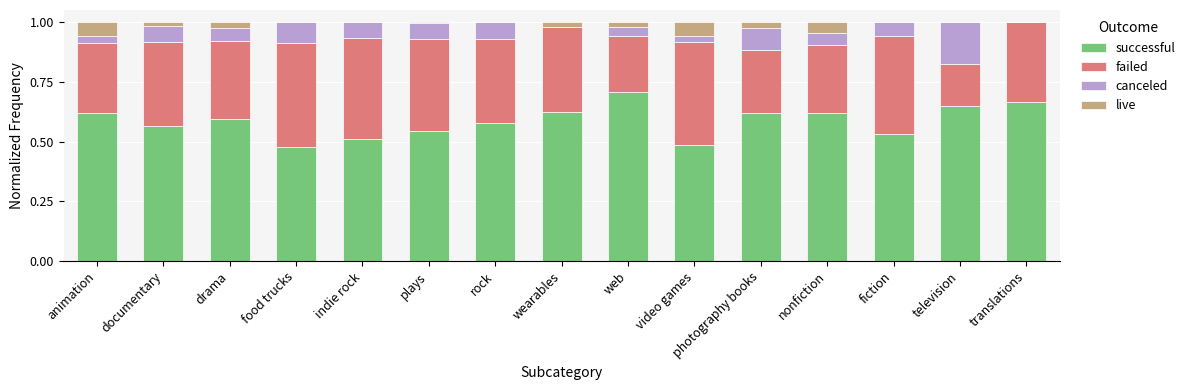

What is the sum of all successful values?

8.8